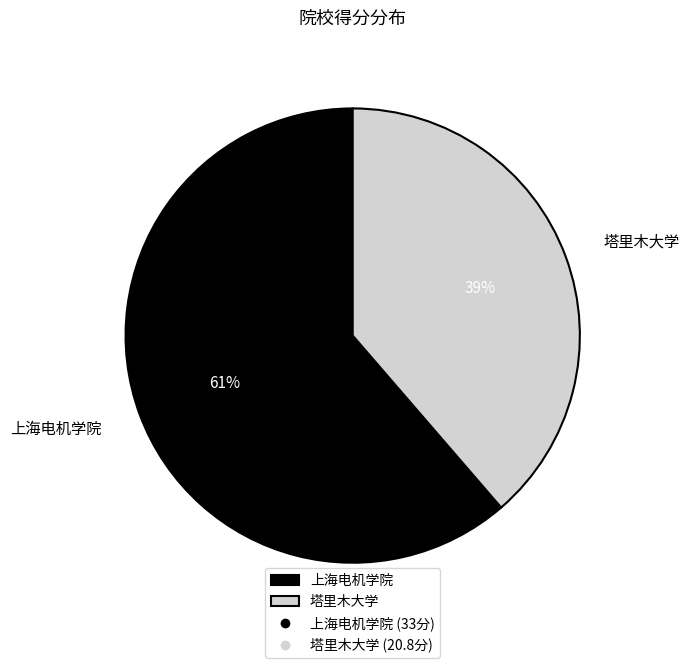

To the nearest percent, what is the combined percentage of 上海电机学院 and 塔里木大学?

100%